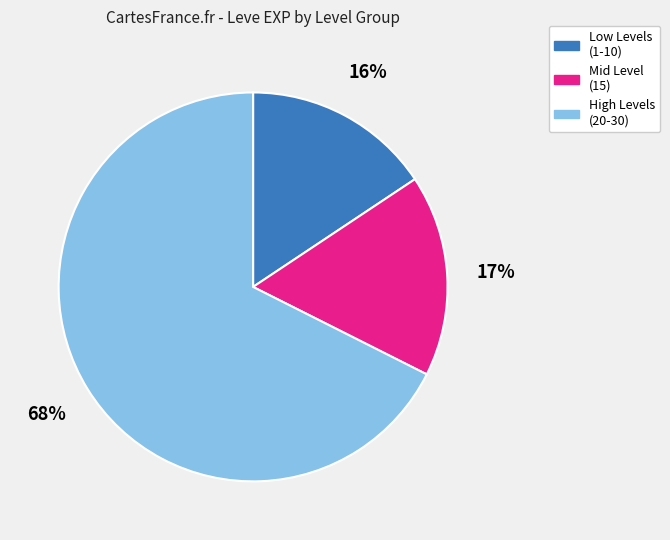

What percentage is the Mid Level (15) slice, to the nearest percent?

17%